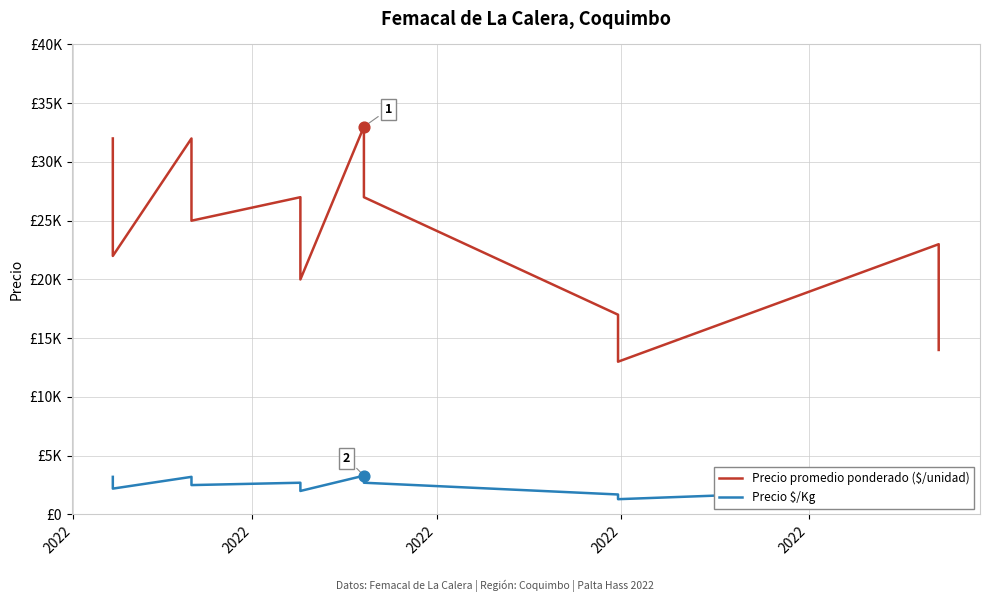

Is the value of Precio $/Kg at 20 greater than the value of Precio promedio ponderado ($/unidad) at 11?

No